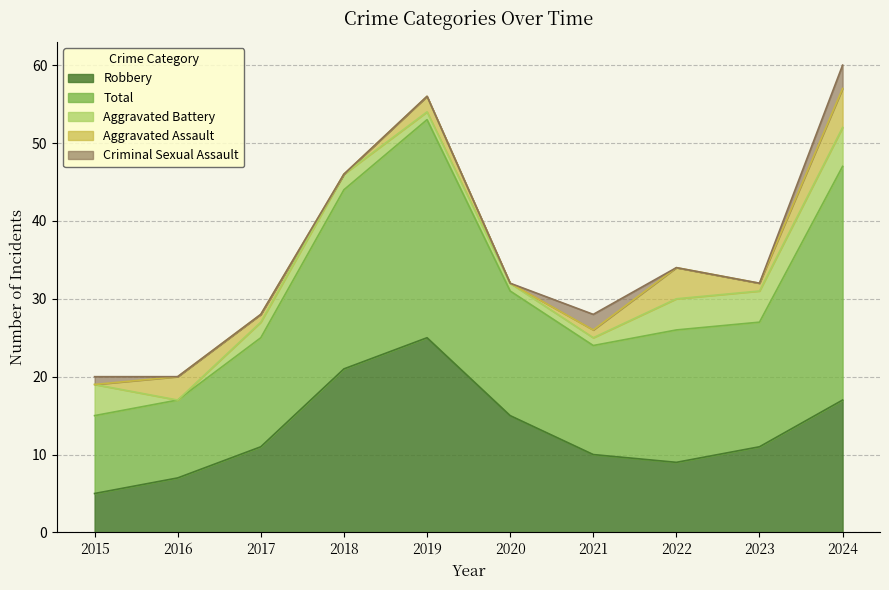

How many lines are shown in the chart?

5